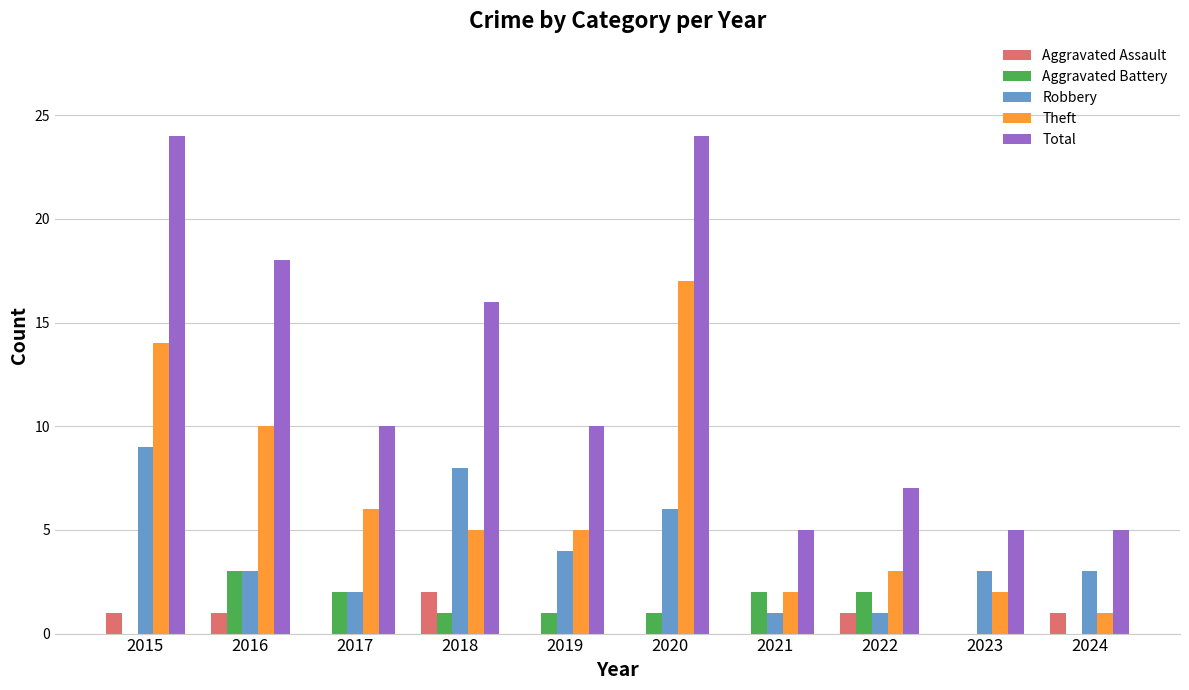

Reading left to right, transcribe all the data shown in this chart.

Aggravated Assault: 1	1	0	2	0	0	0	1	0	1
Aggravated Battery: 0	3	2	1	1	1	2	2	0	0
Robbery: 9	3	2	8	4	6	1	1	3	3
Theft: 14	10	6	5	5	17	2	3	2	1
Total: 24	18	10	16	10	24	5	7	5	5